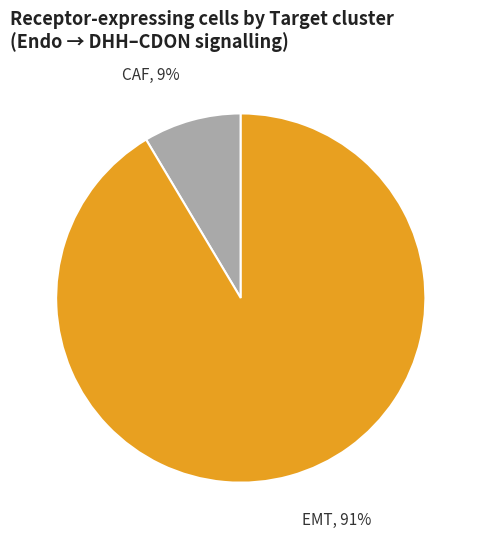

Is there a majority slice in this chart?

Yes